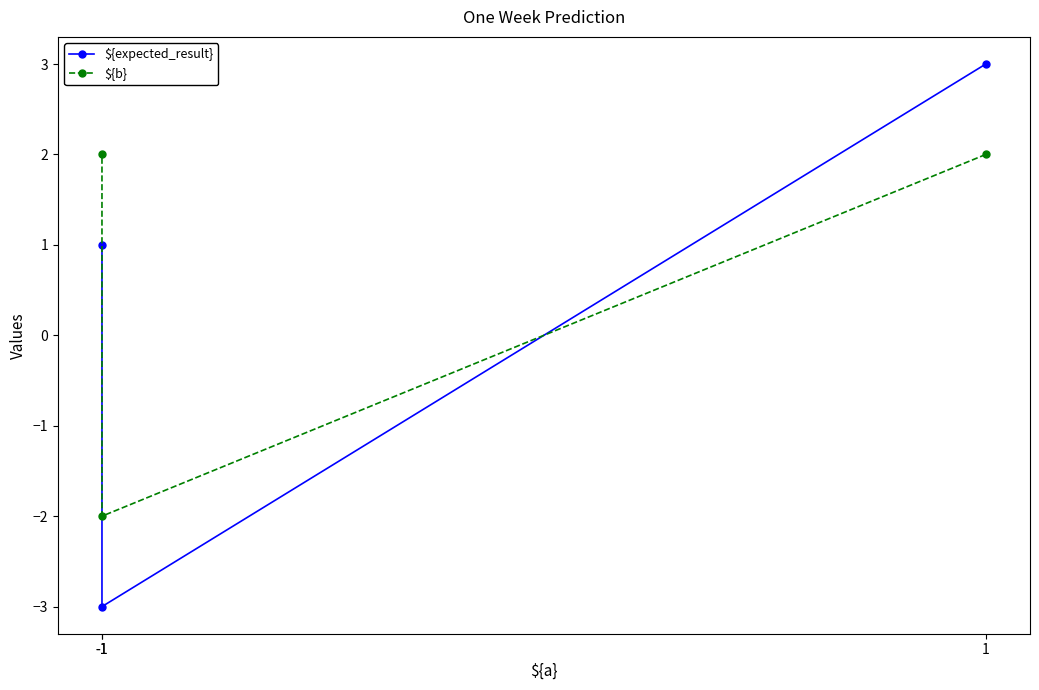

Is the value of ${expected_result} at -1 greater than the value of ${b} at 1?

No